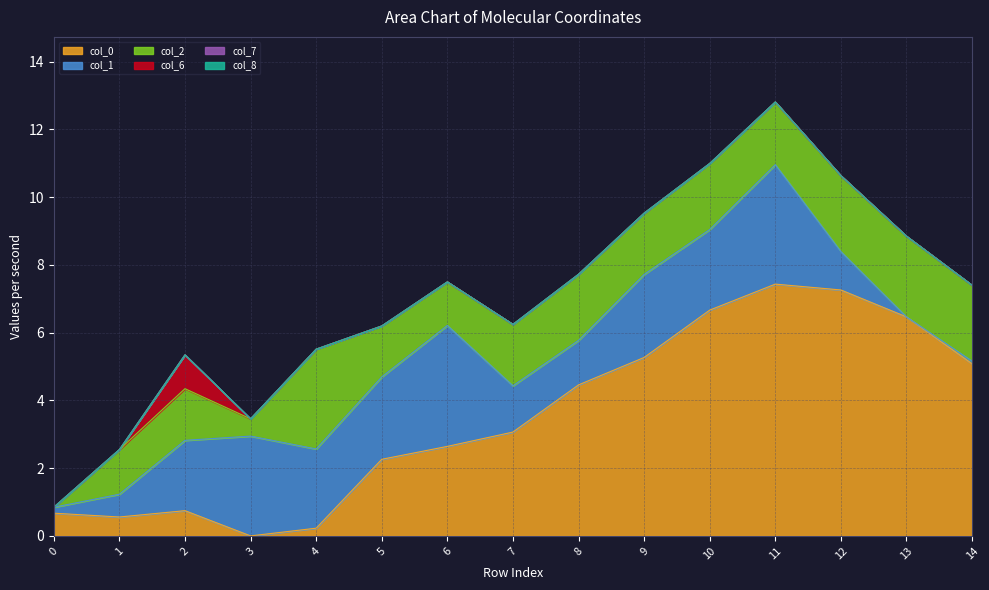

In col_6, how many points are higher than both neighbors (excluding endpoints)?

1